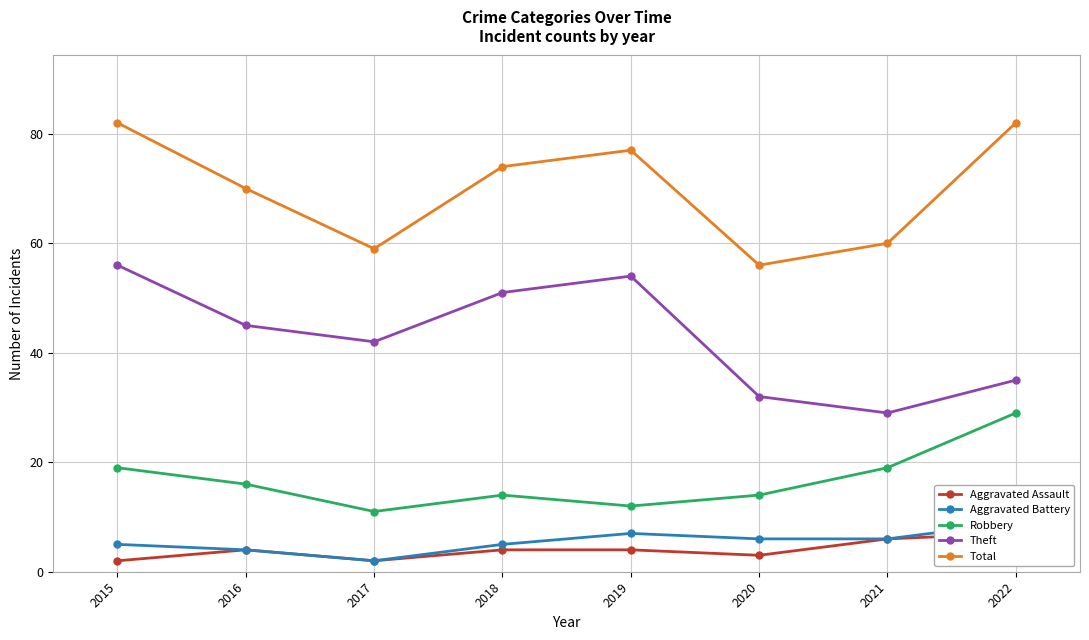

How many interior local peaks does the Aggravated Battery series have?

1